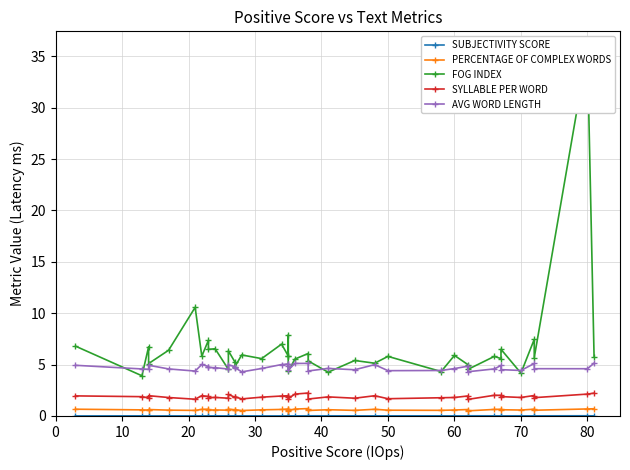

True or false: PERCENTAGE OF COMPLEX WORDS and SUBJECTIVITY SCORE cross at least once.

False